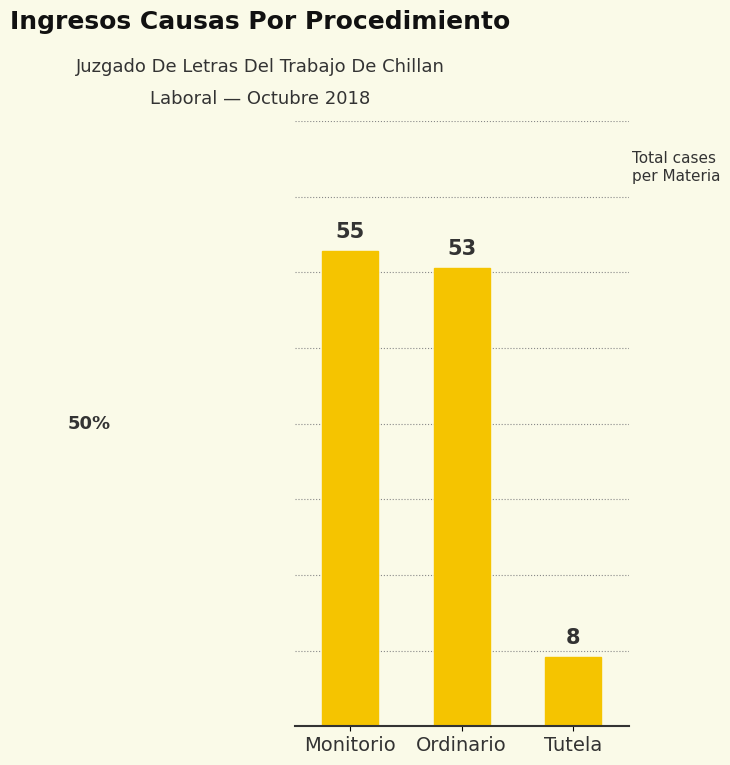

What is the label of the 2nd bar from the left?

Ordinario